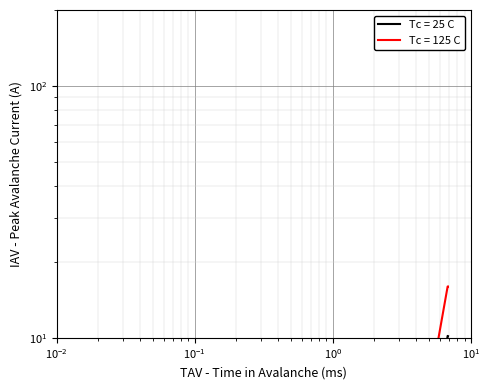

Reading left to right, what are all the values shown in this chart?

Tc = 25 C: 10.2	10.2	10.2	4.7	4.7	0.3
Tc = 125 C: 16.0	16.0	16.0	8.3	8.3	0.5